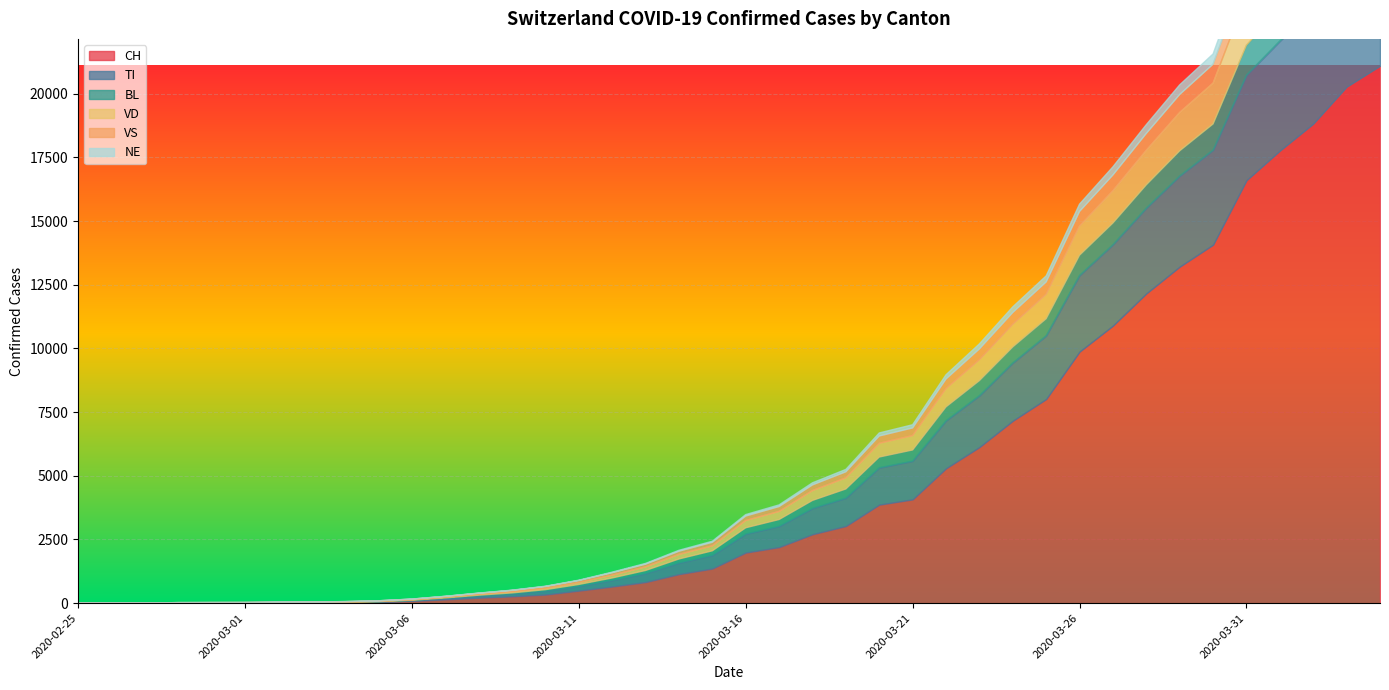

True or false: CH and VS intersect in this chart.

False